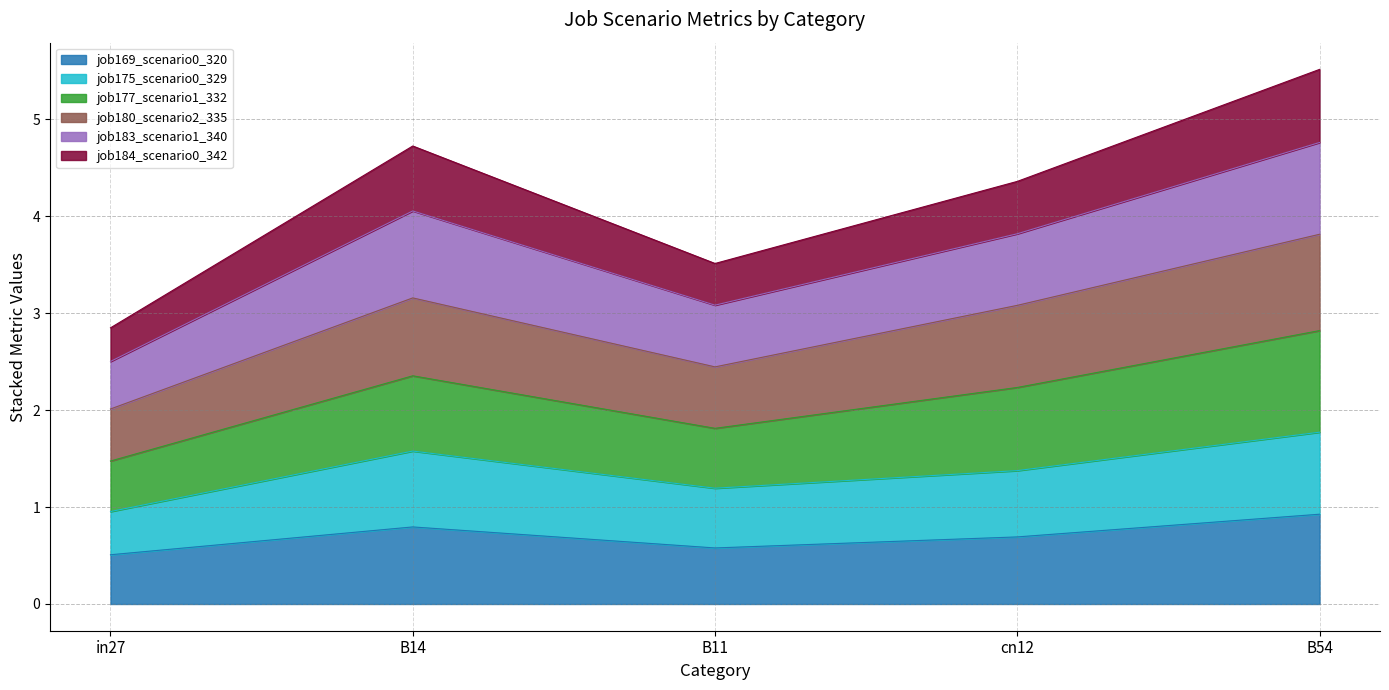

Where is the first local minimum for job184_scenario0_342?

B11